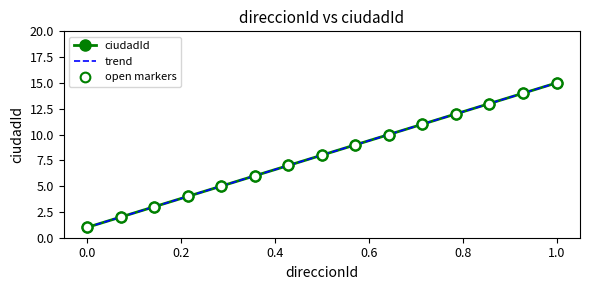

List the labels in order of value, smallest first.

1, 2, 3, 4, 5, 6, 7, 8, 9, 10, 11, 12, 13, 14, 15